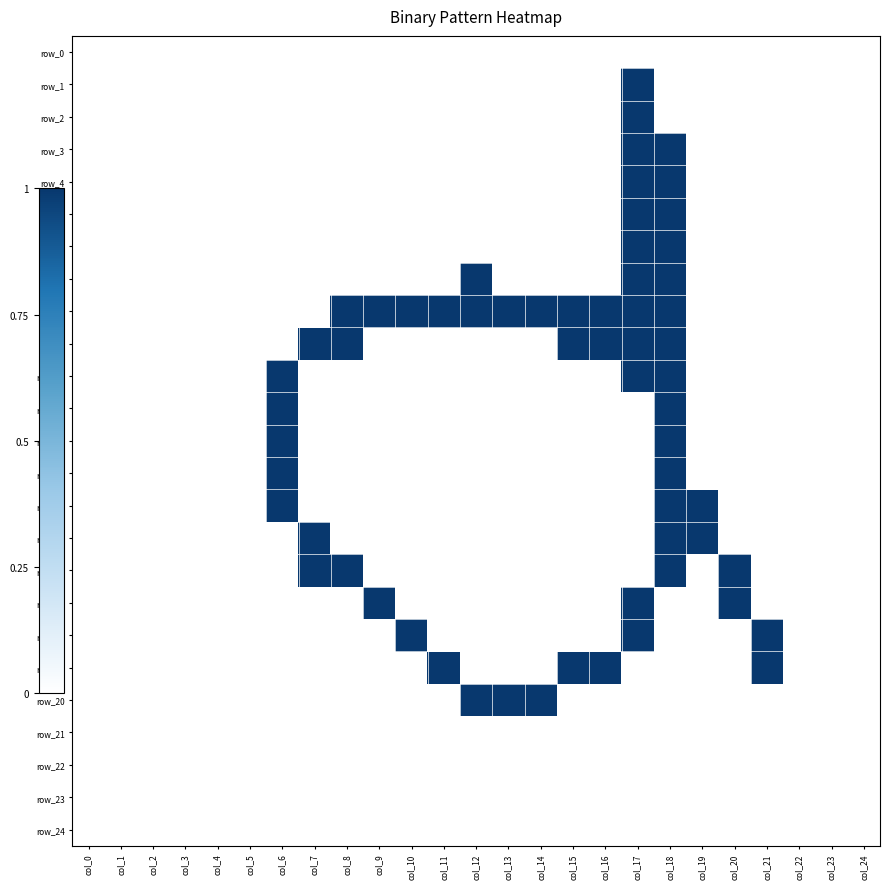

At how many categories does at least one series exceed 0?

16